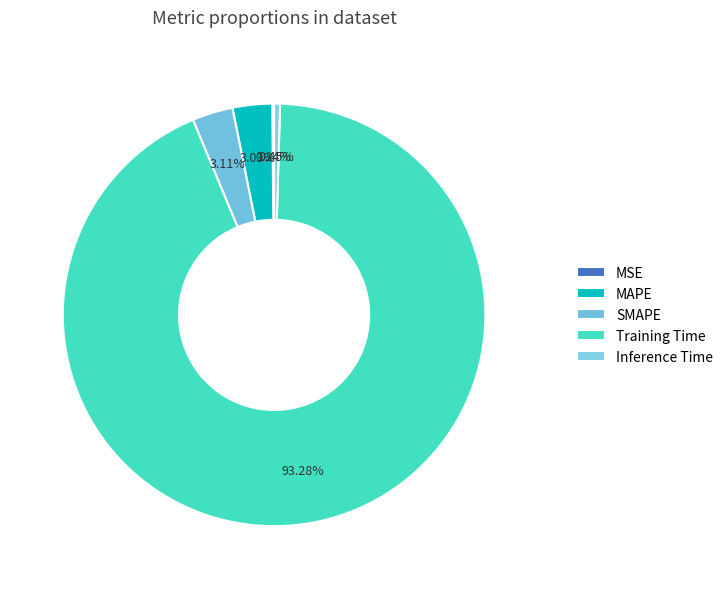

Is it true that MAPE is 1% of the pie?

False